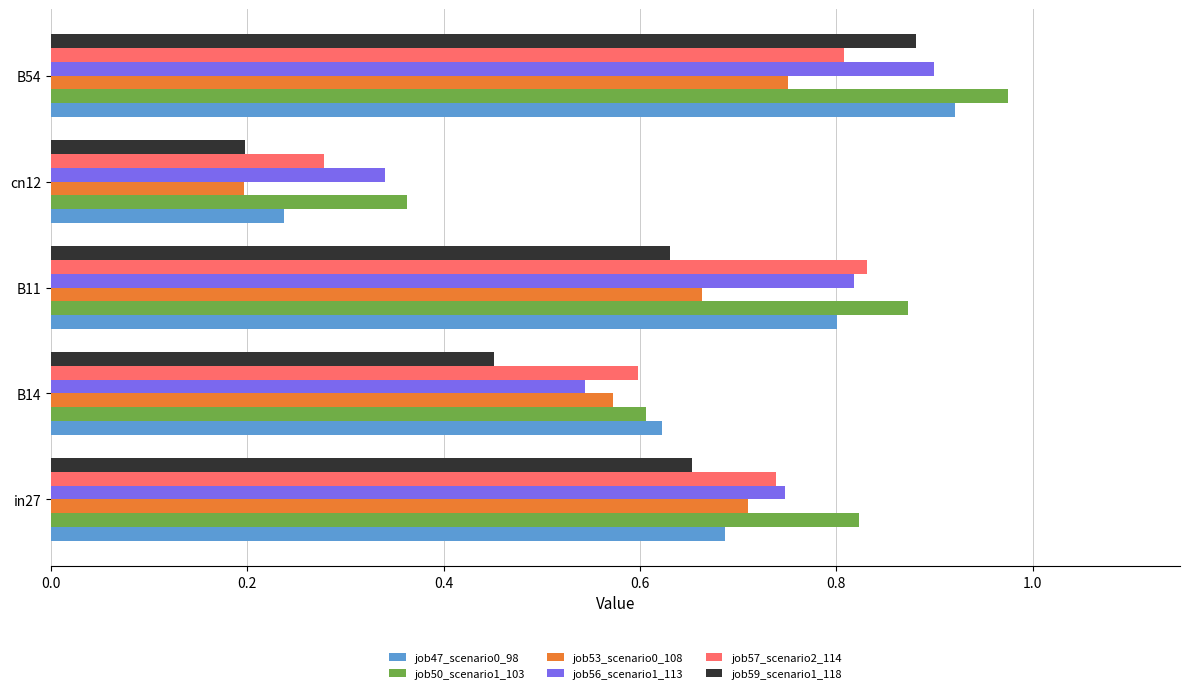

Count the job59_scenario1_118 values in the range 0 to 1.

5